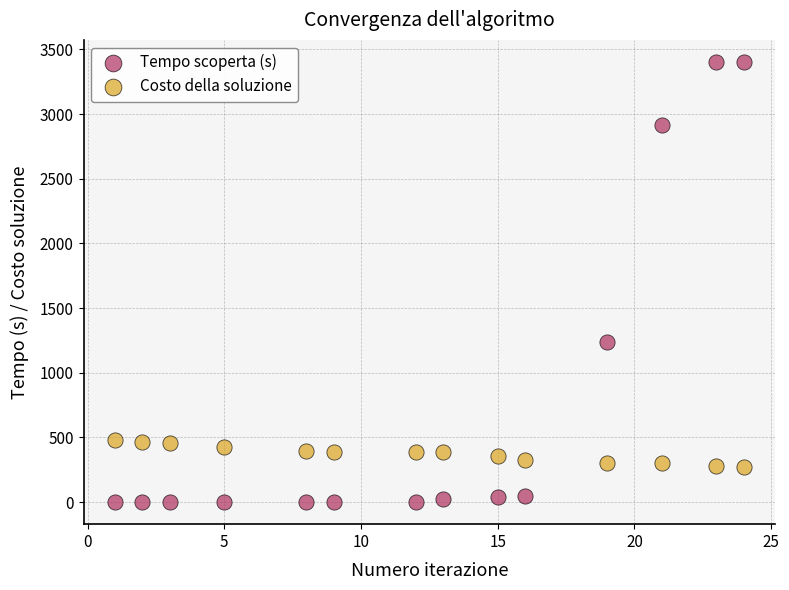

Which series contains the highest Y value?

Tempo scoperta (s)